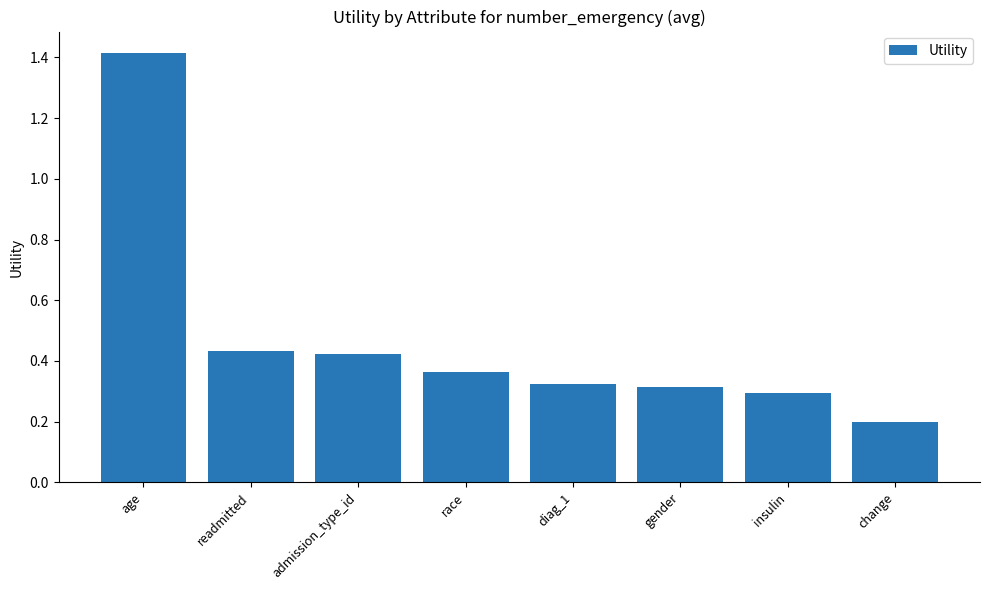

How many values are between 0 and 1?

7